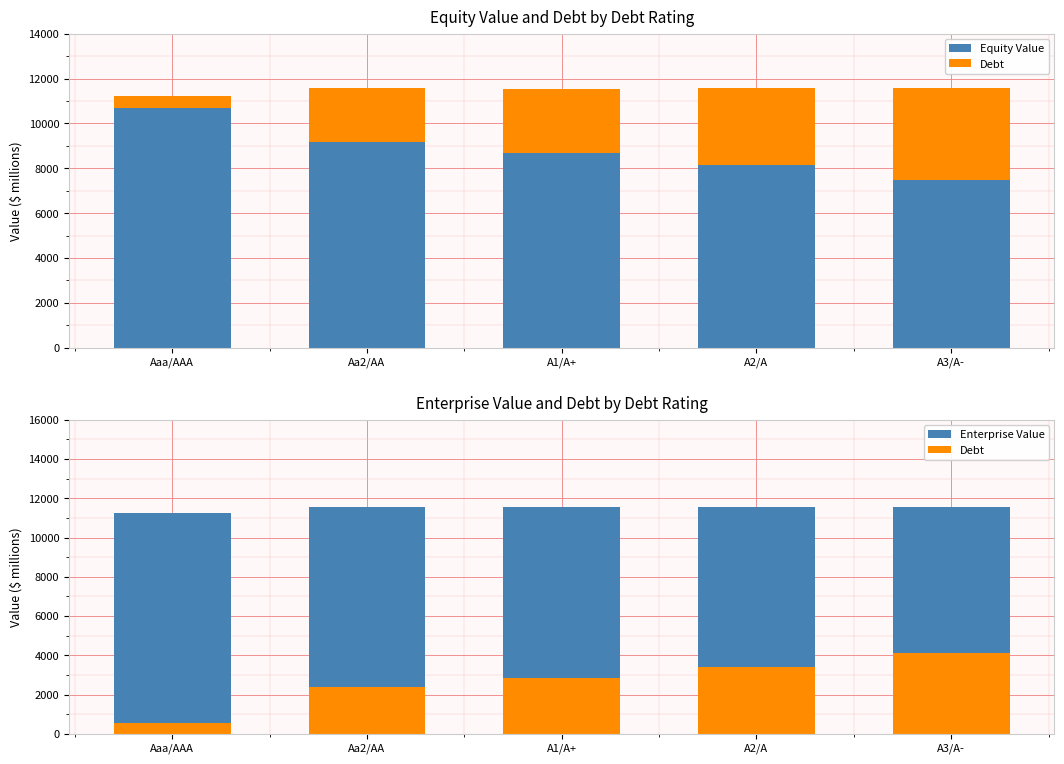

Which series has the widest spread of values?

Debt